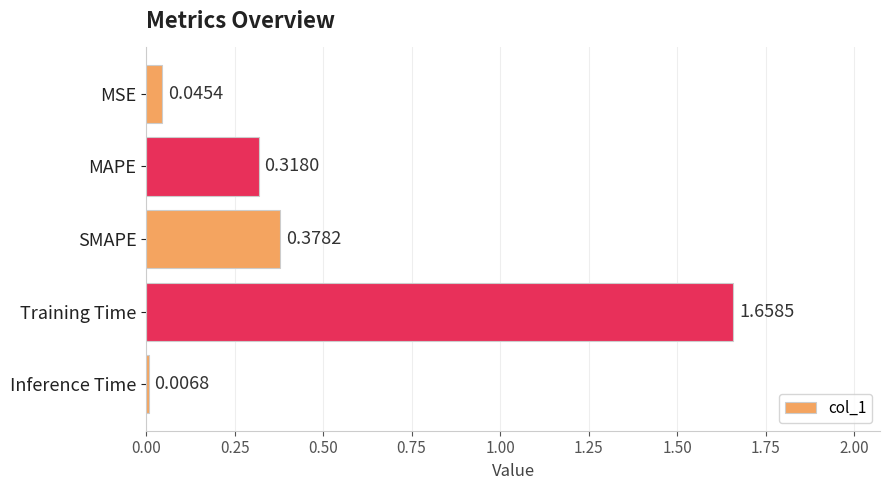

What is the difference between the values at Training Time and SMAPE?

1.3